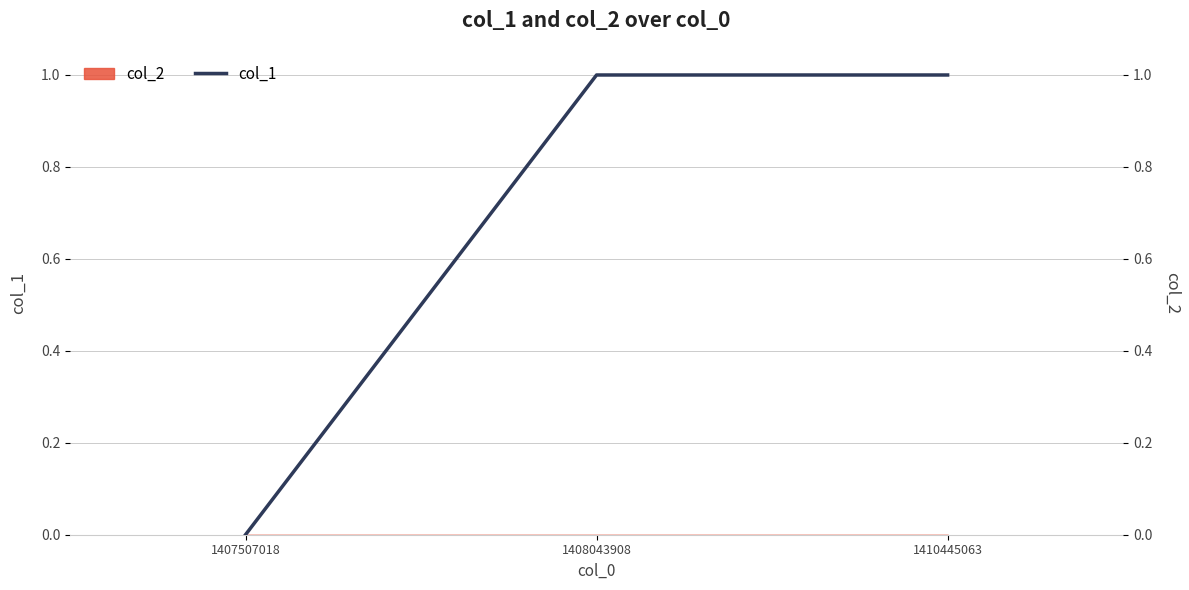

Rank the categories by value from highest to lowest.

1408043908, 1410445063, 1407507018